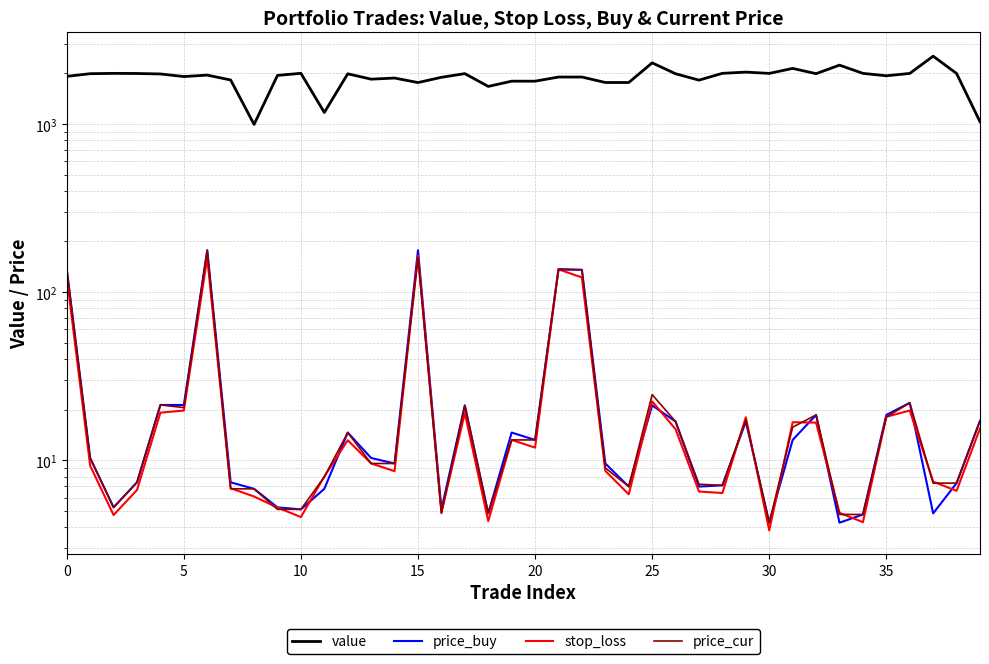

Which series has the largest range (max minus min)?

value